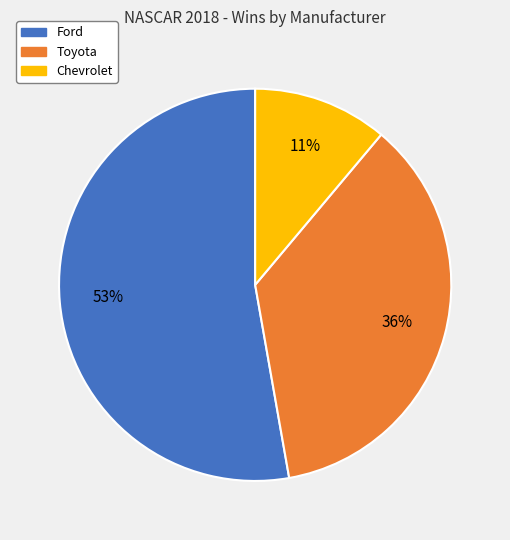

Which slice is the largest?

Ford